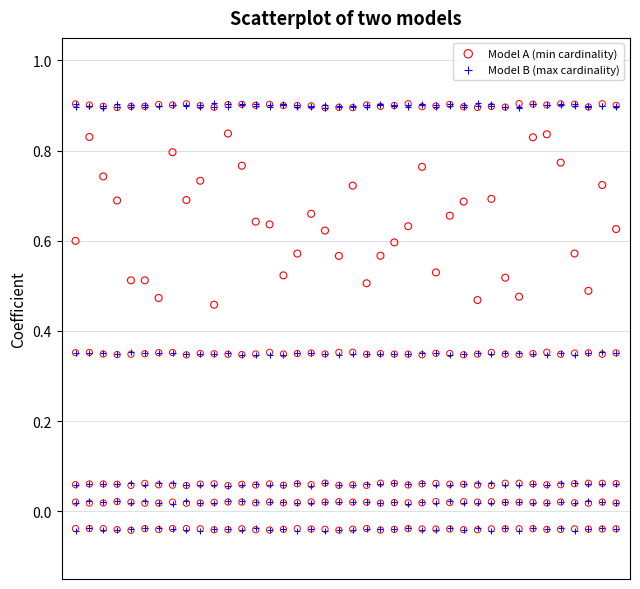

Count the number of points in this scatter plot.

480